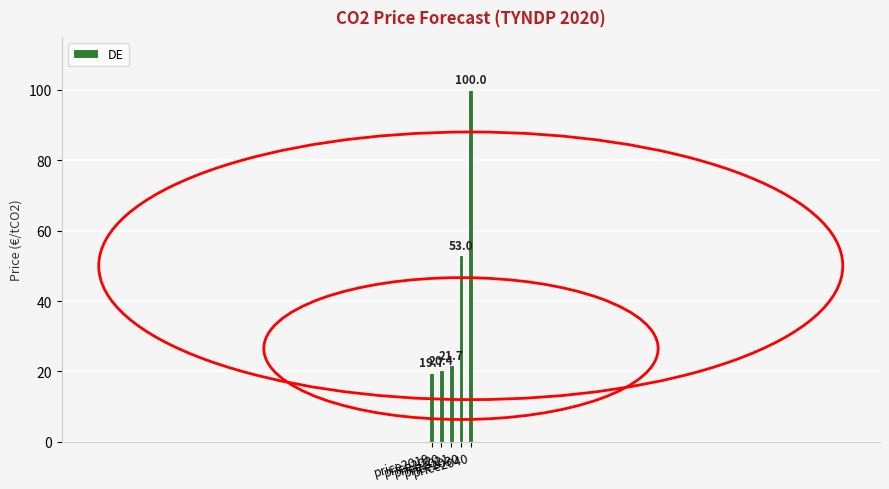

Reading left to right, what are all the values shown in this chart?

price2019=19.7	price2020=20.4	price2021=21.7	price2030=53.0	price2040=100.0